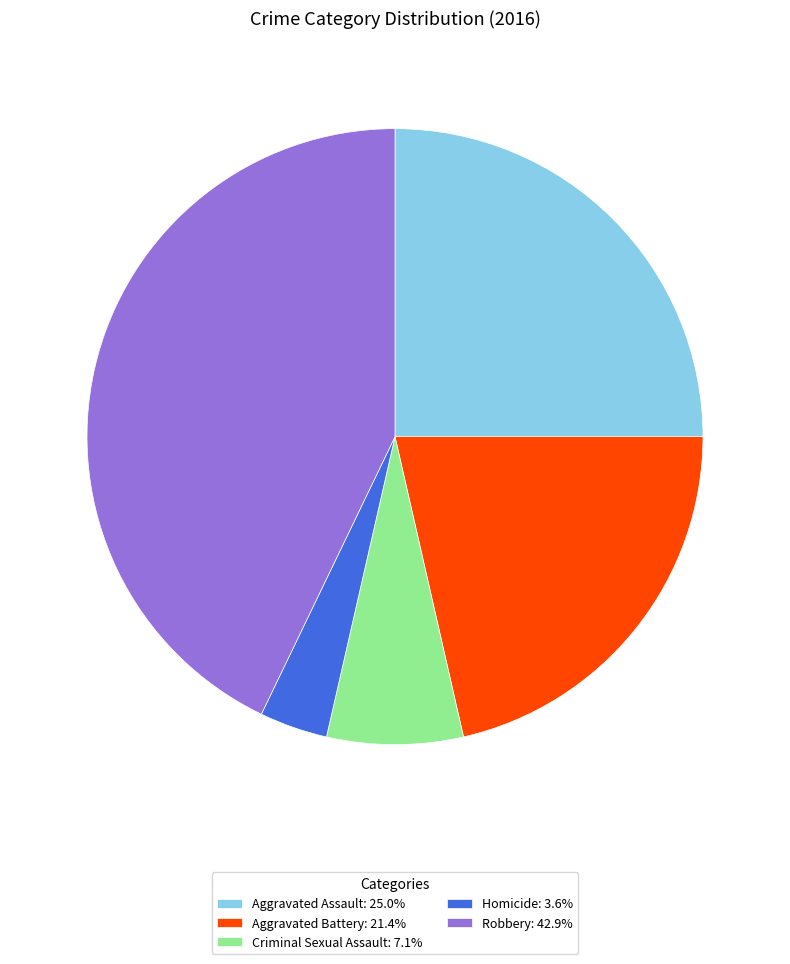

Approximately how many times larger is the value at Aggravated Battery: 21.4% compared to Robbery: 42.9%?

0.5